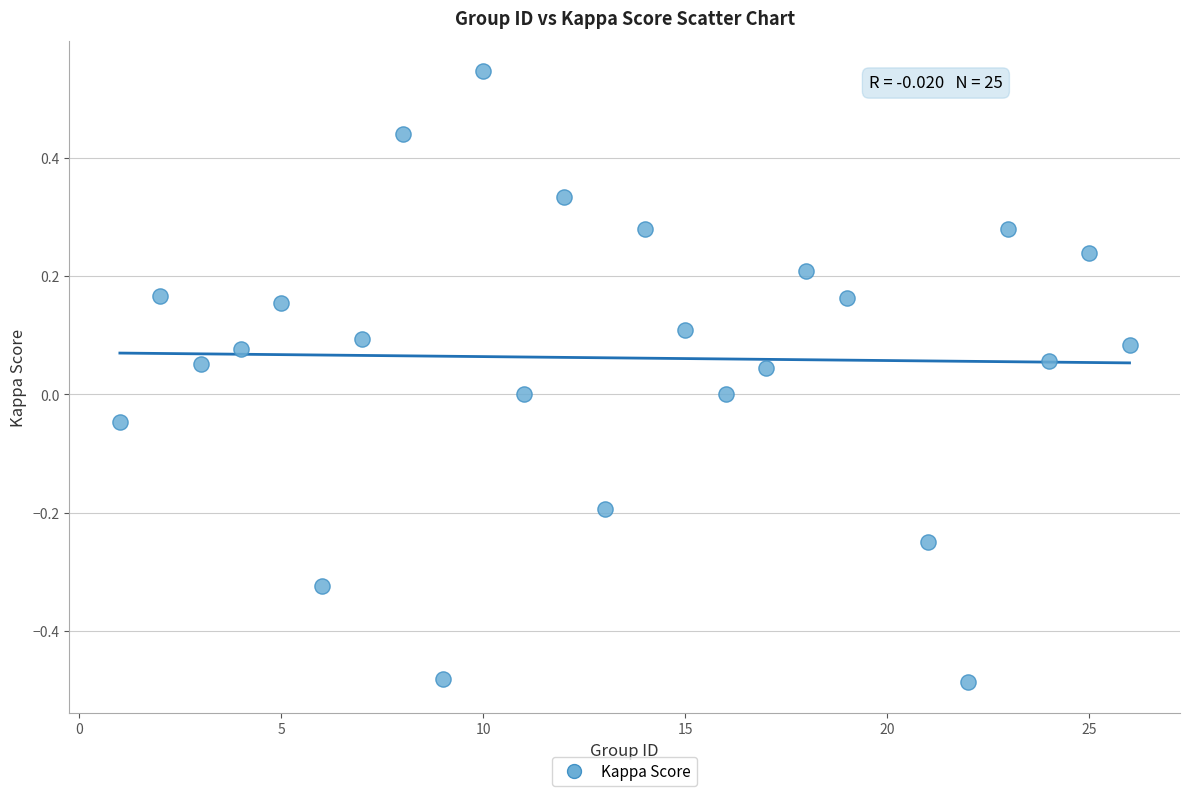

What is the range of Y values (max minus min)?

1.0